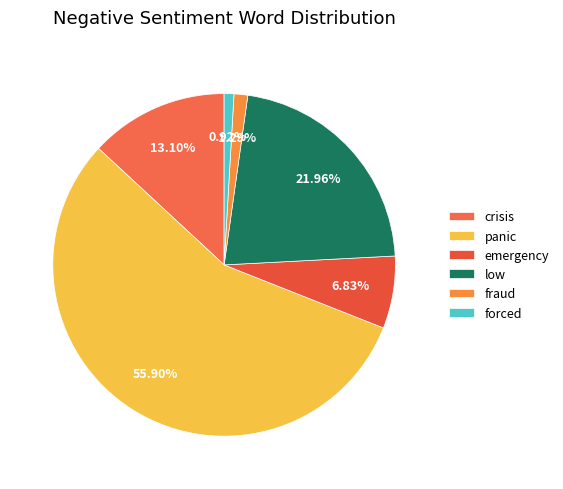

Rank the categories by value from highest to lowest.

panic, low, crisis, emergency, fraud, forced